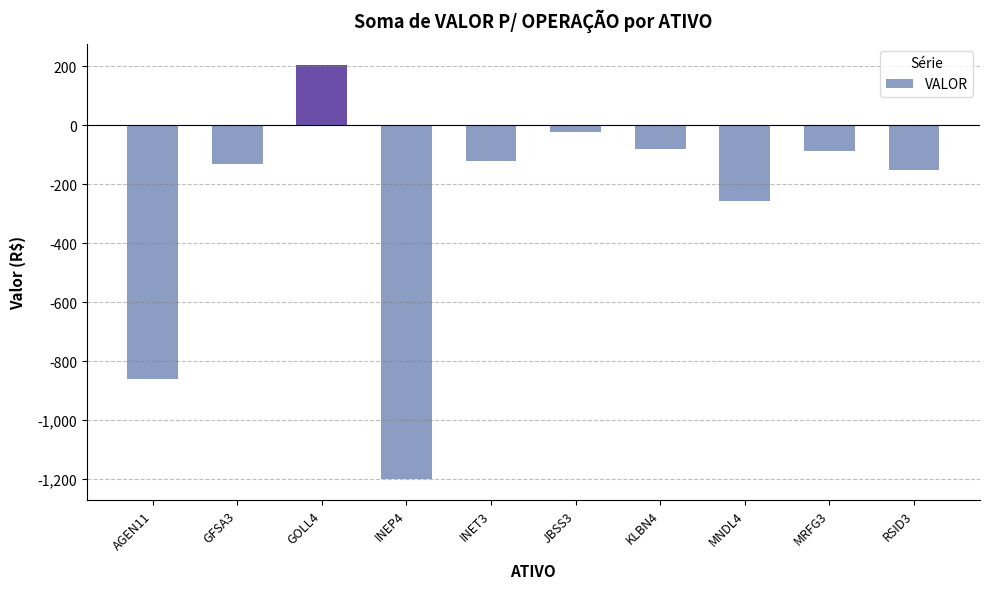

What is the label of the 5th bar from the right?

JBSS3